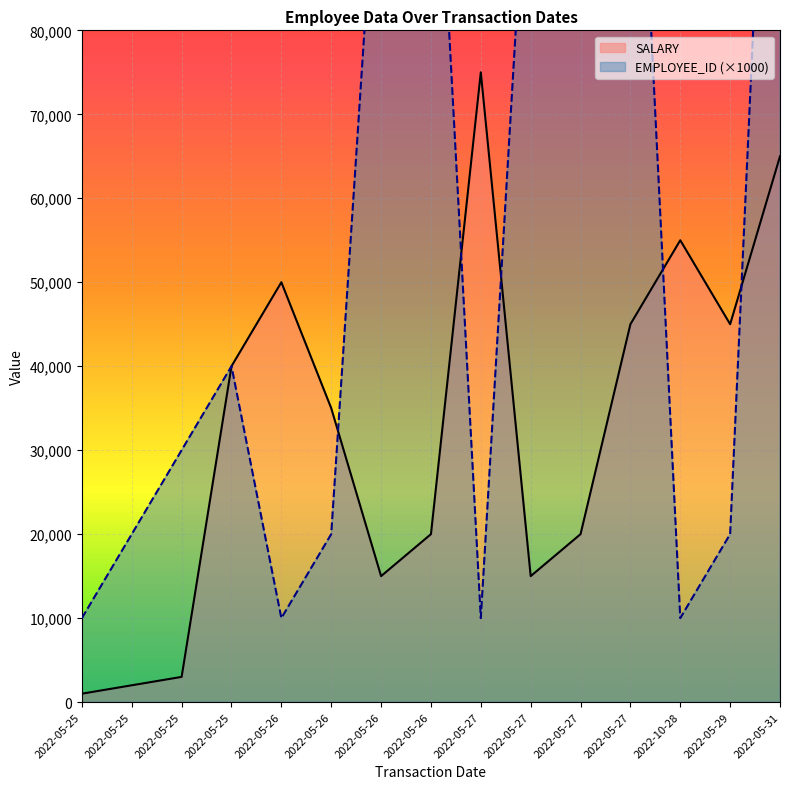

Which has a higher value, 2022-05-27 or 2022-05-26?

2022-05-27